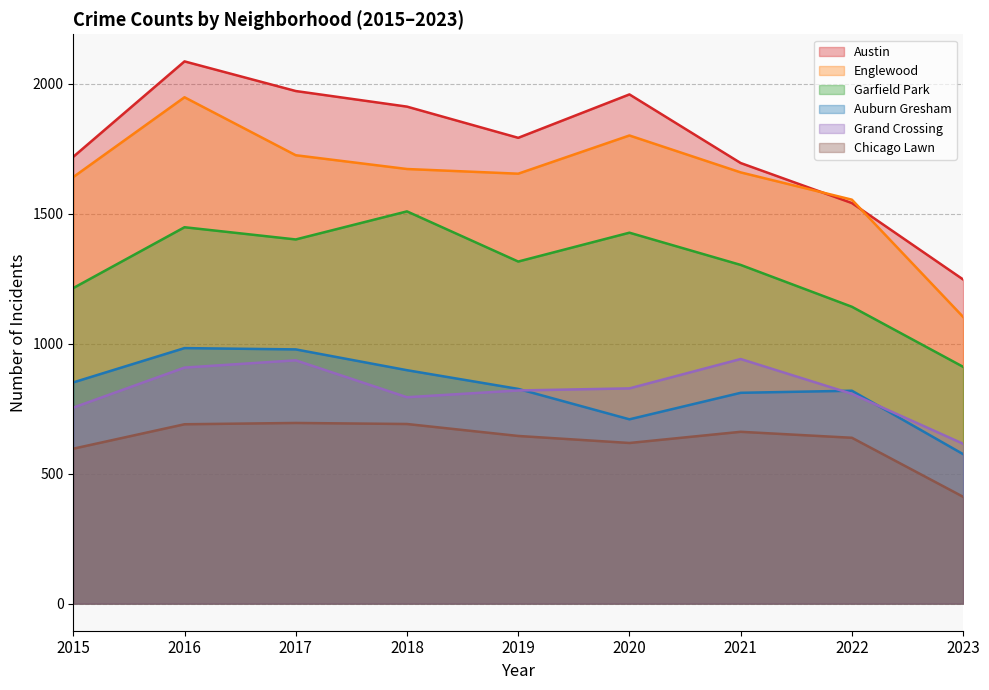

How many interior local peaks does the Chicago Lawn series have?

2